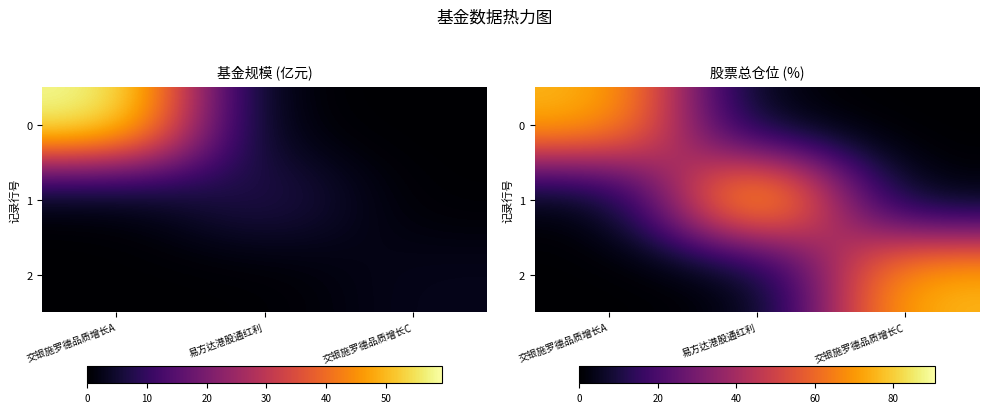

Where is 1 nearest to the value 45?

交银施罗德品质增长A